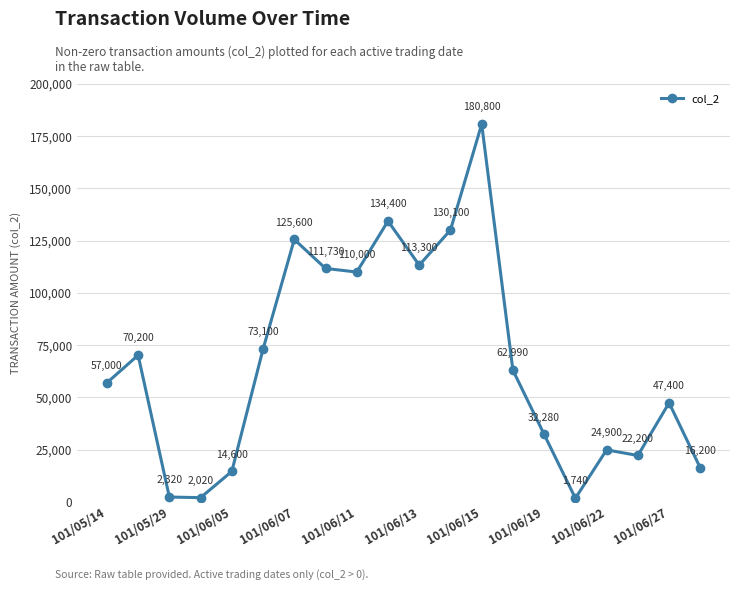

Reading left to right, transcribe all the data shown in this chart.

57000	70200	2320	2020	14600	73100	125600	111730	110000	134400	113300	130100	180800	62990	32280	1740	24900	22200	47400	16200